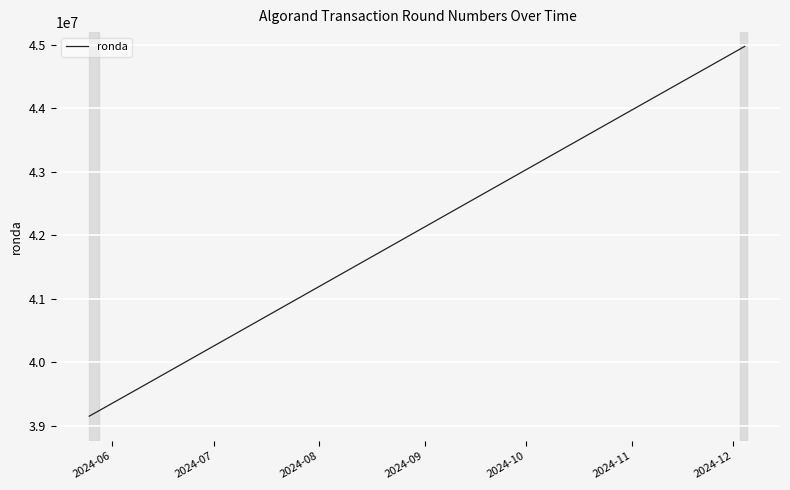

What is the minimum value shown in the chart?

39155489